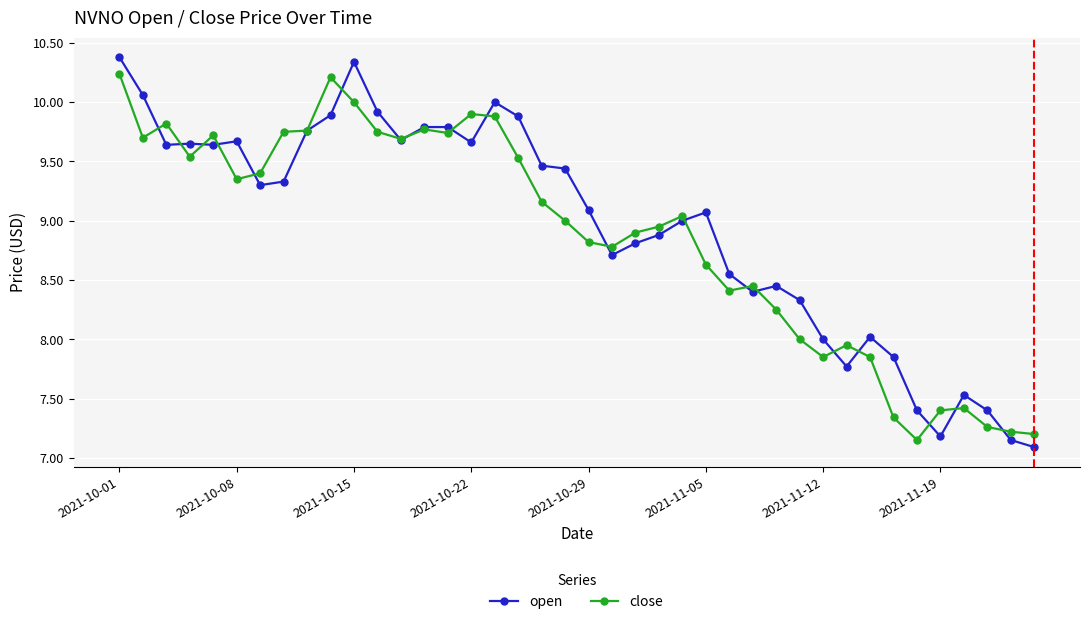

At how many categories does at least one series exceed 7?

40